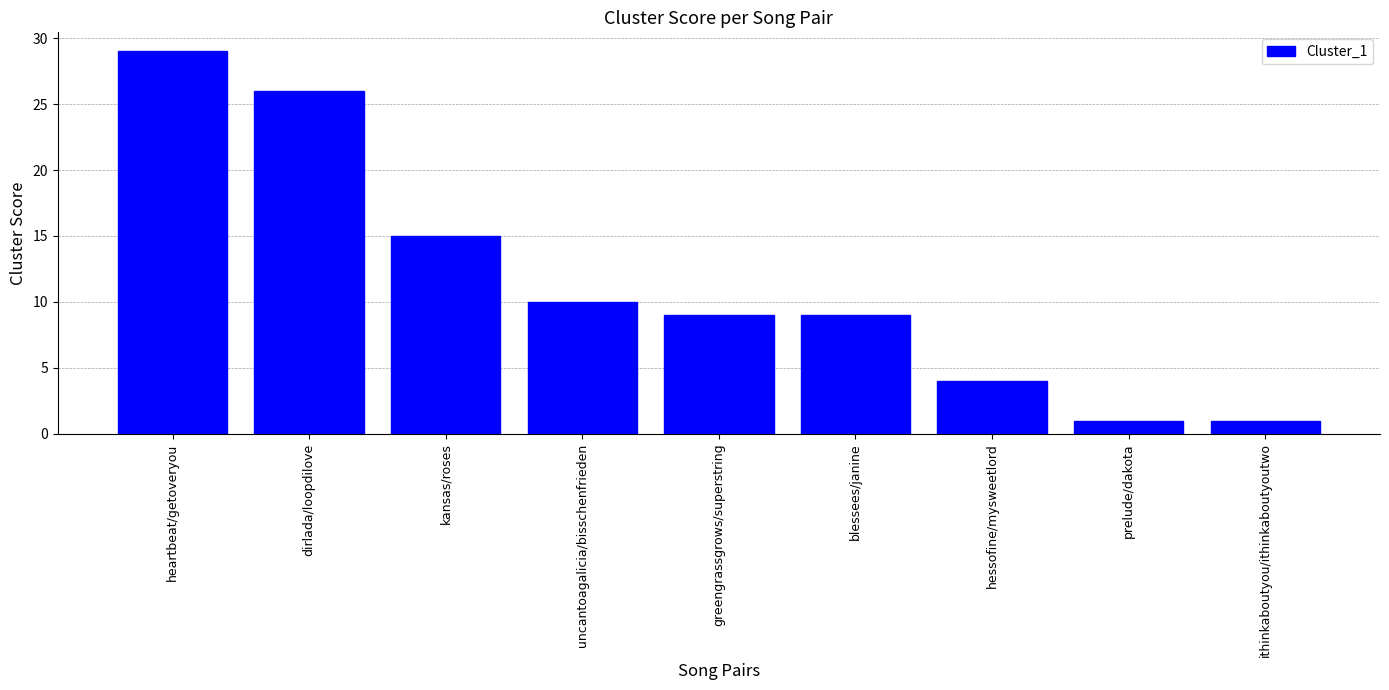

What is the sum of all values?

104